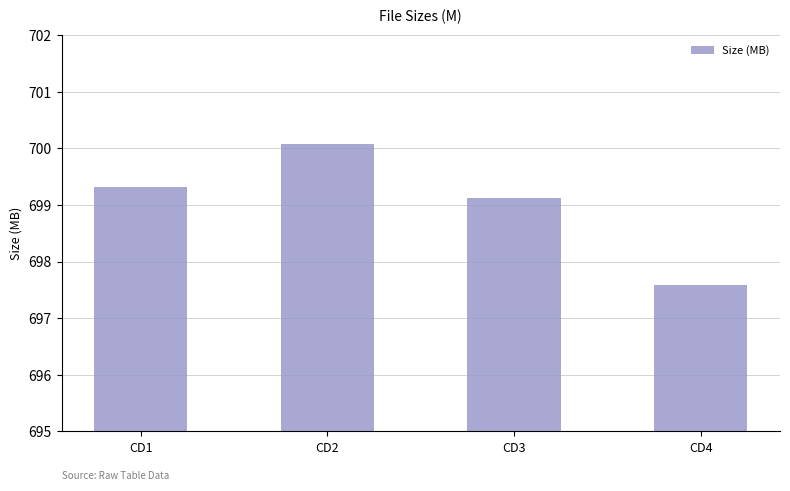

List the labels in order of value, largest first.

CD2, CD1, CD3, CD4